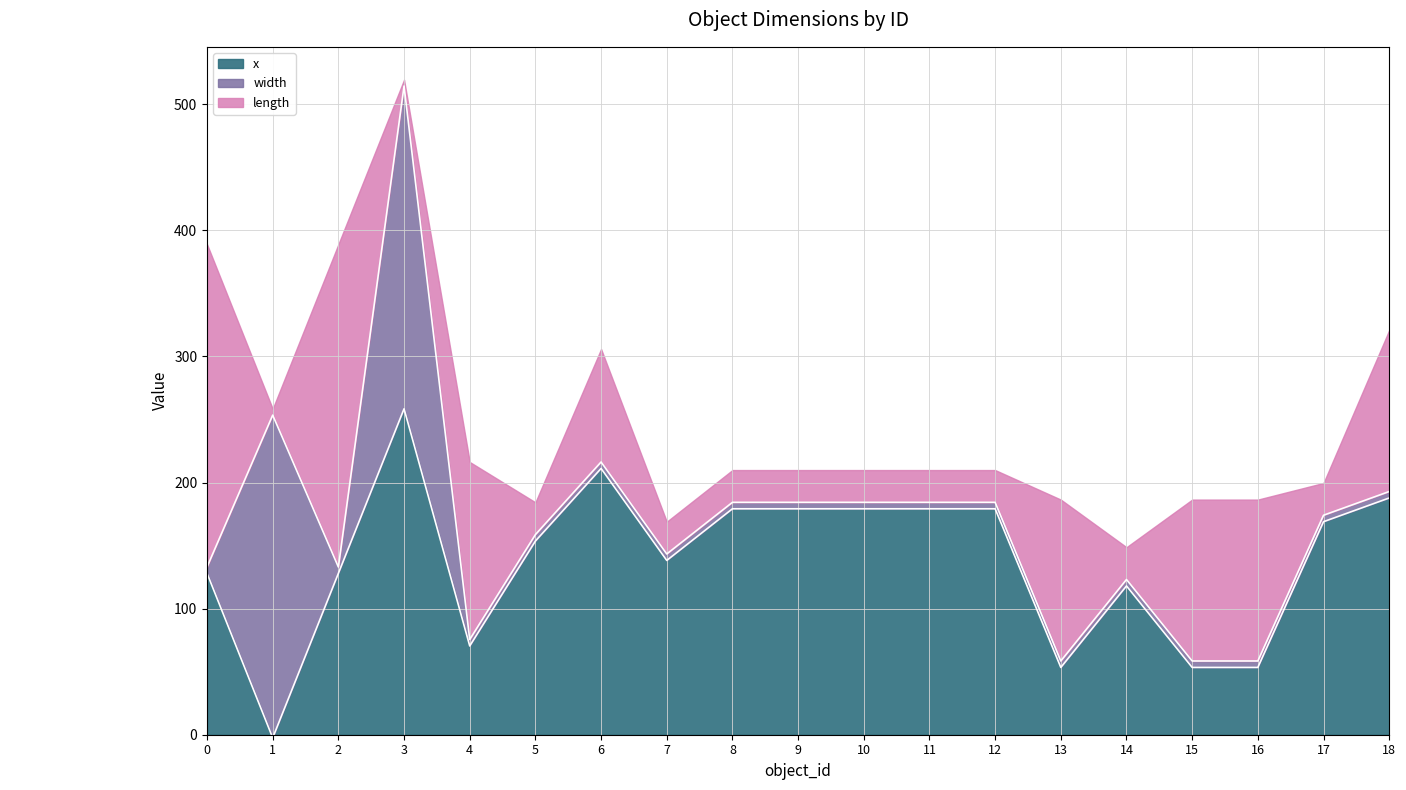

Where is the first local minimum for length?

1